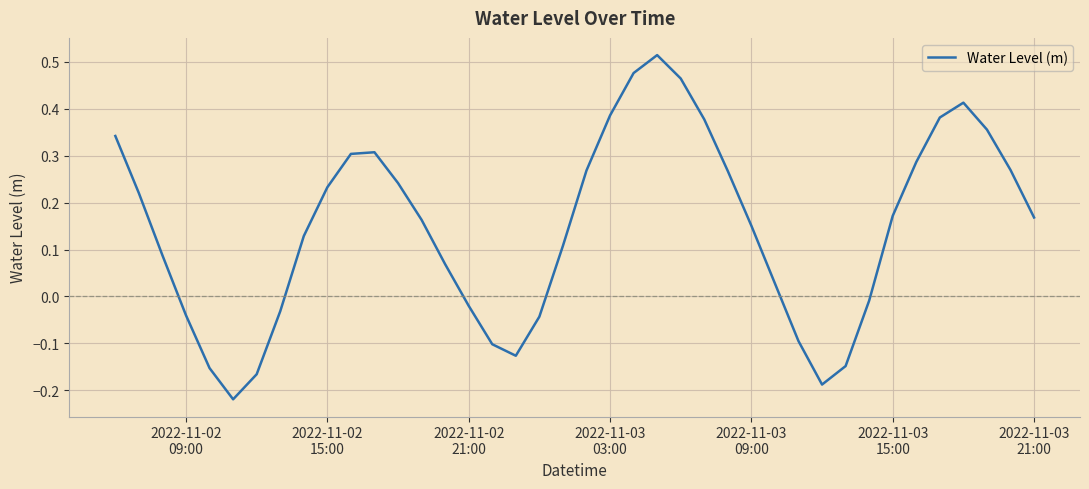

What is the sum of all values?

5.8